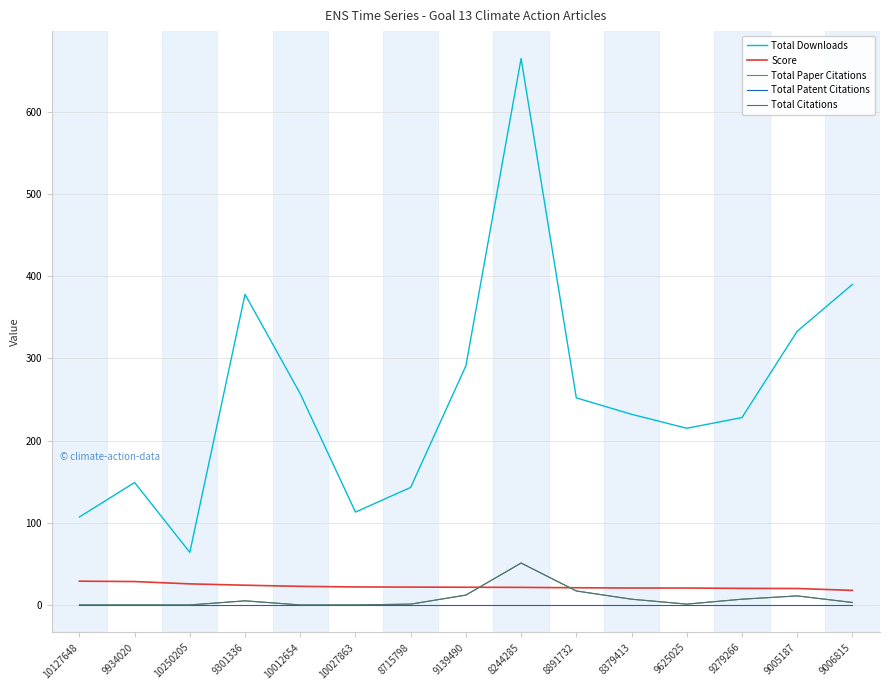

What is the label of the 14th point from the left?

9005187